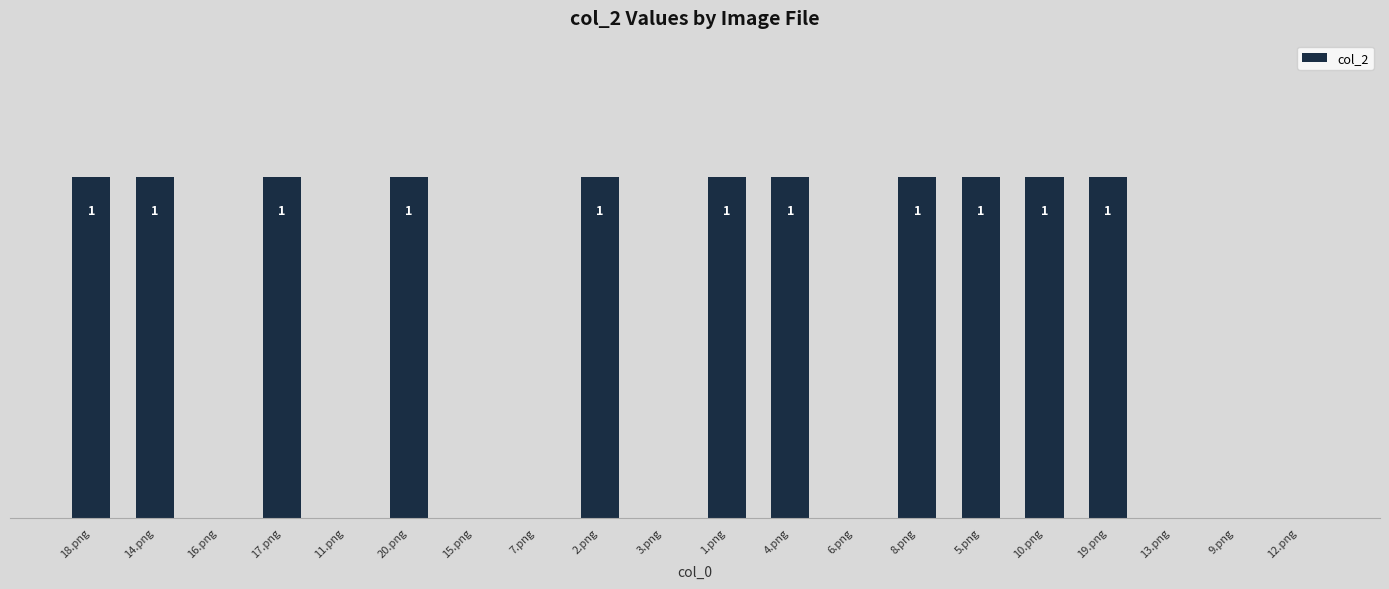

Which has a higher value, 5.png or 7.png?

5.png